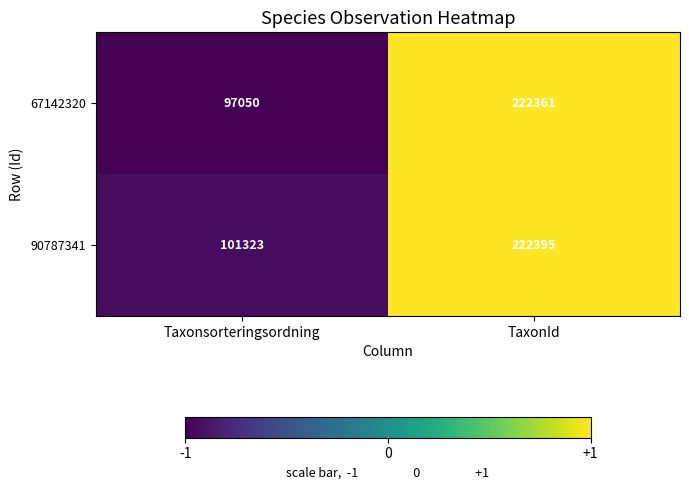

Which label corresponds to the smallest value in the chart?

Taxonsorteringsordning